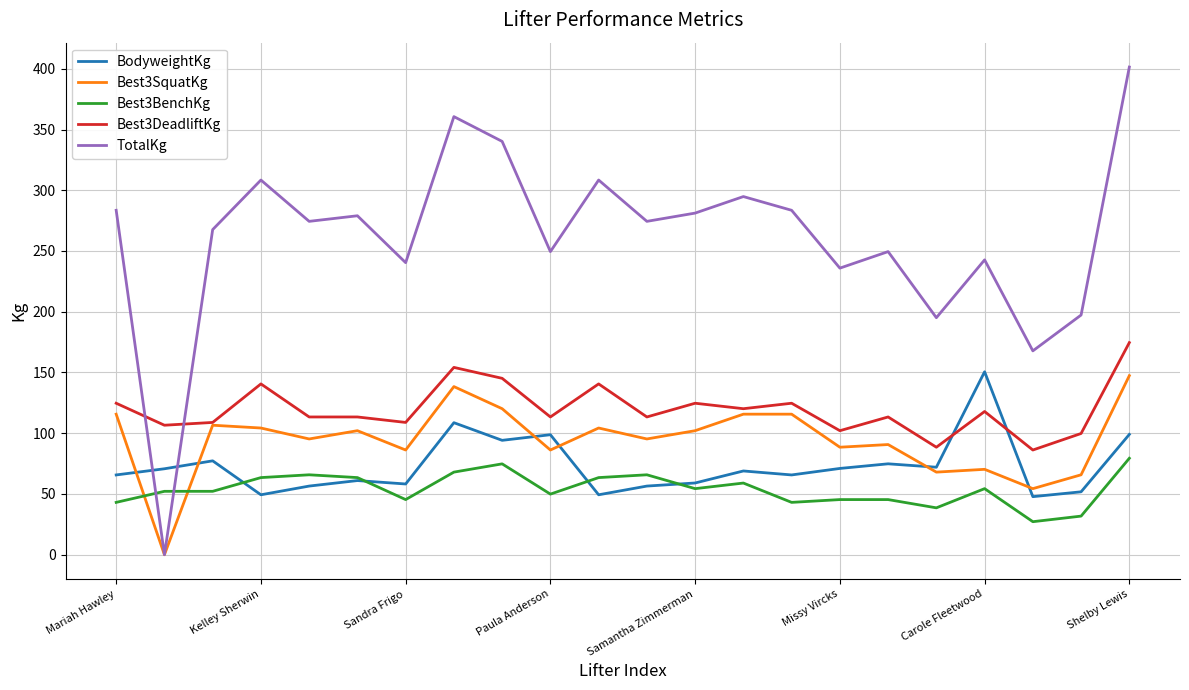

What is the maximum value for TotalKg?

401.4